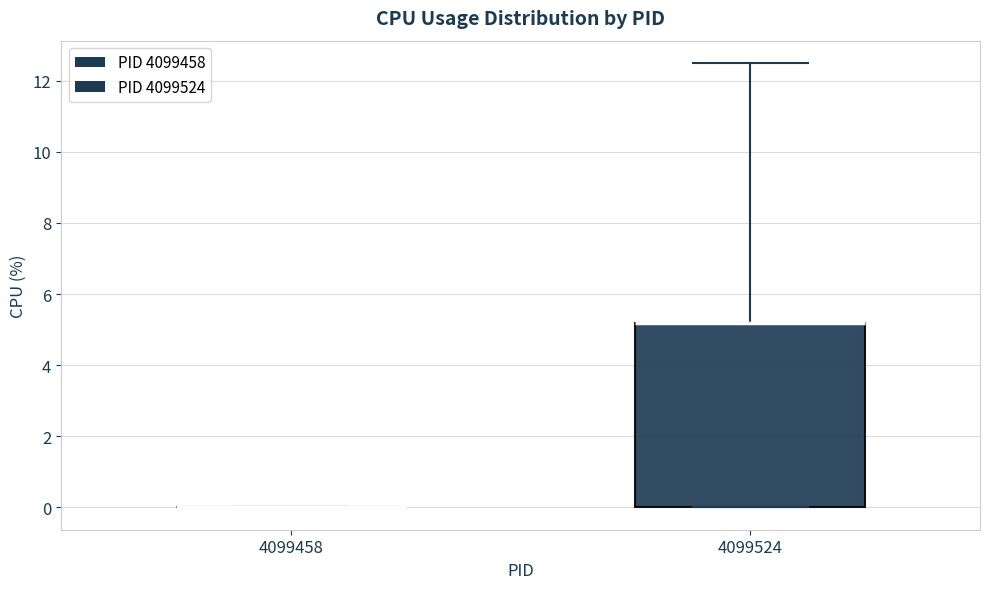

Reading left to right, transcribe this box plot: for each box, give where its median line is, the range the box spans, and where its two whiskers end, as read against the y-axis. The values are not printed on the chart, so give them approximately, as read against the axis.

4099458: box collapsed to a line at 0.0, whiskers 0.0 to 0.0
4099524: median 5.2 (drawn on the box's upper edge), box 0.0 to 5.2, whiskers 0.0 to 12.6